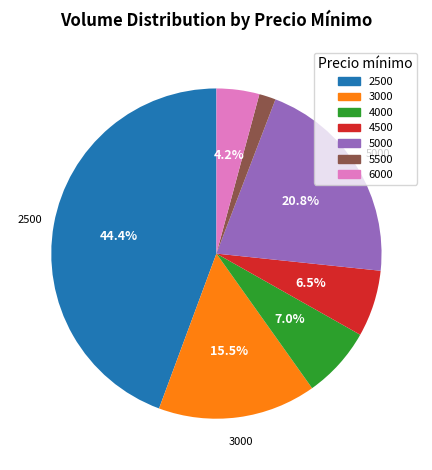

Combined, do 6000 and 5500 account for over 50%?

No